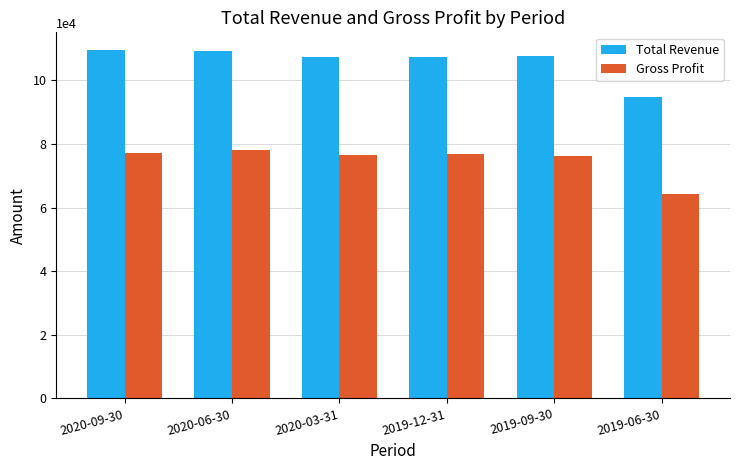

Between 2019-09-30 and 2019-06-30, which series saw the biggest shift?

Total Revenue